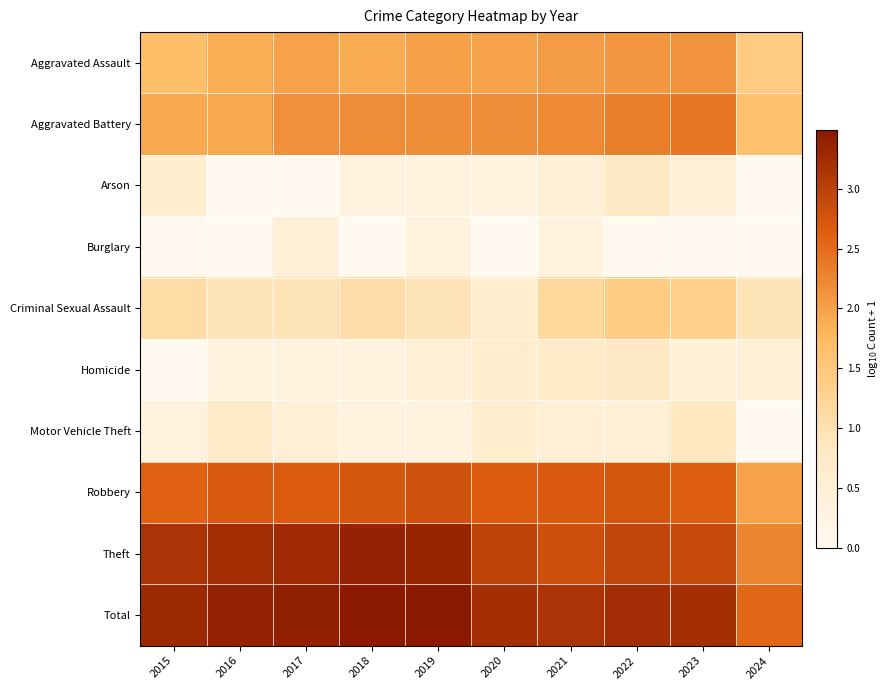

Between 2023 and 2016, which is larger?

2023